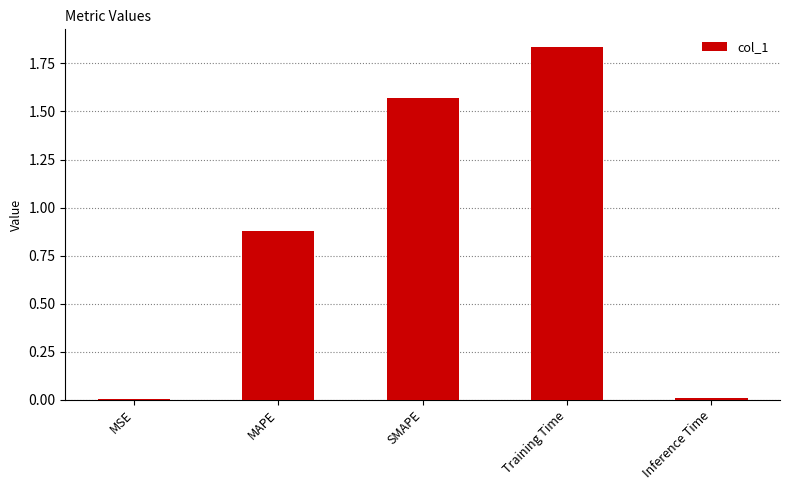

What is the change in value from MAPE to Training Time?

+1.0